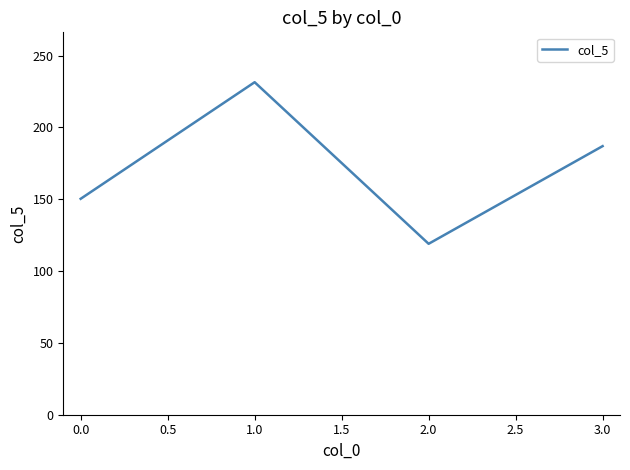

Reading right to left, transcribe all the data shown in this chart.

187.0	119.0	231.5	150.3